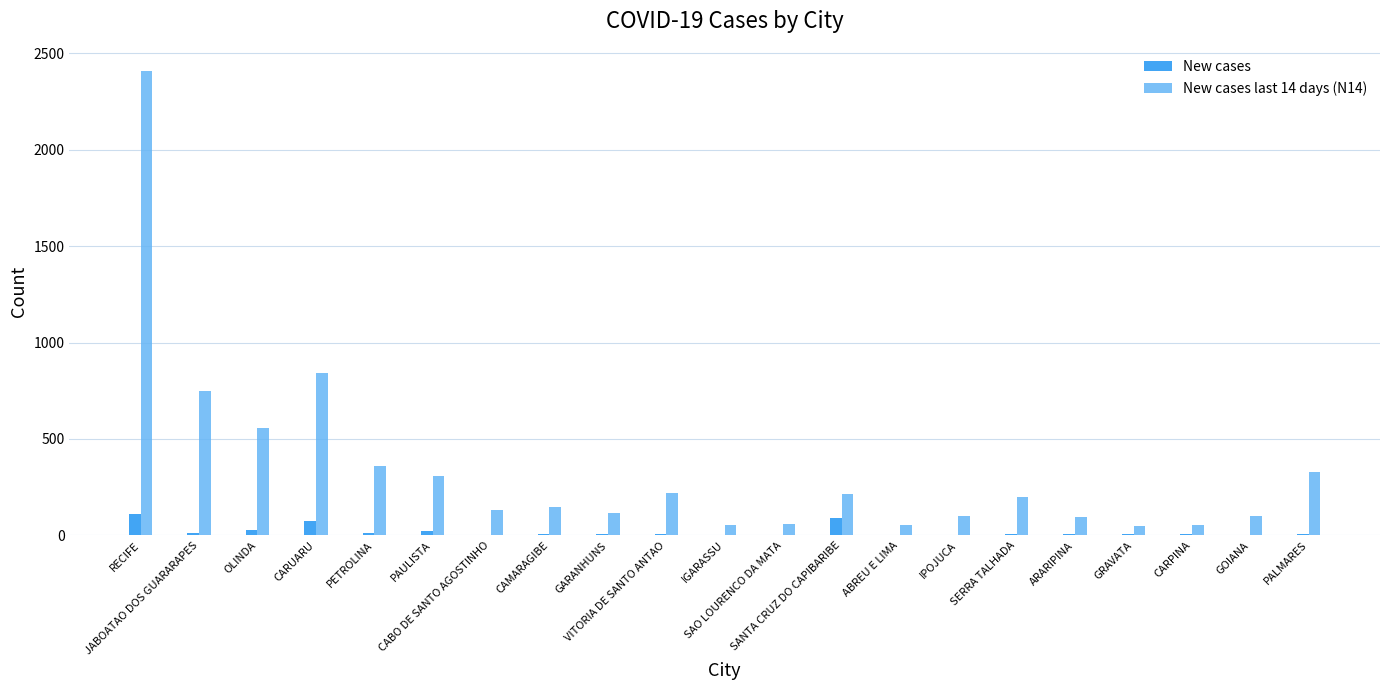

What is the highest value of the New cases series?

110